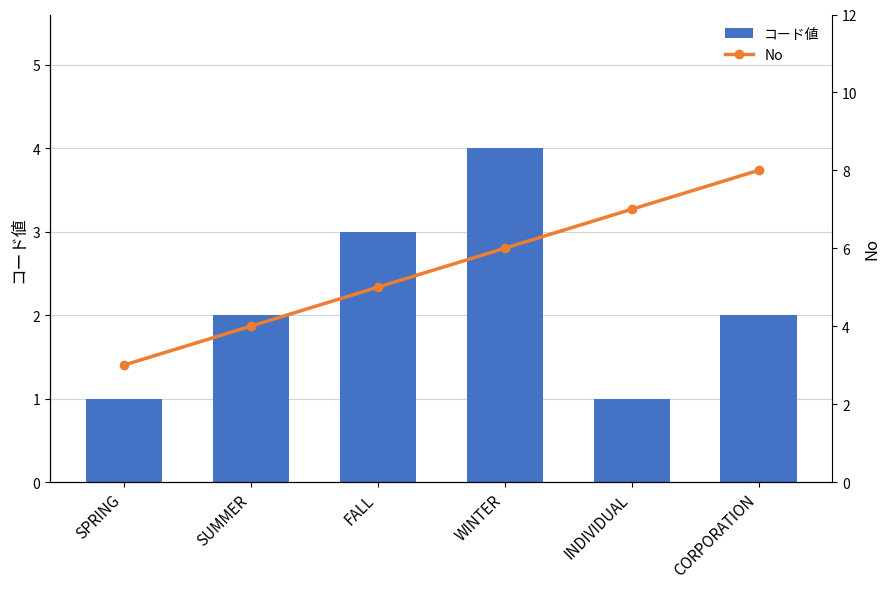

Reading left to right, extract all data points from this chart.

コード値: SPRING=1	SUMMER=2	FALL=3	WINTER=4	INDIVIDUAL=1	CORPORATION=2
No: SPRING=3	SUMMER=4	FALL=5	WINTER=6	INDIVIDUAL=7	CORPORATION=8